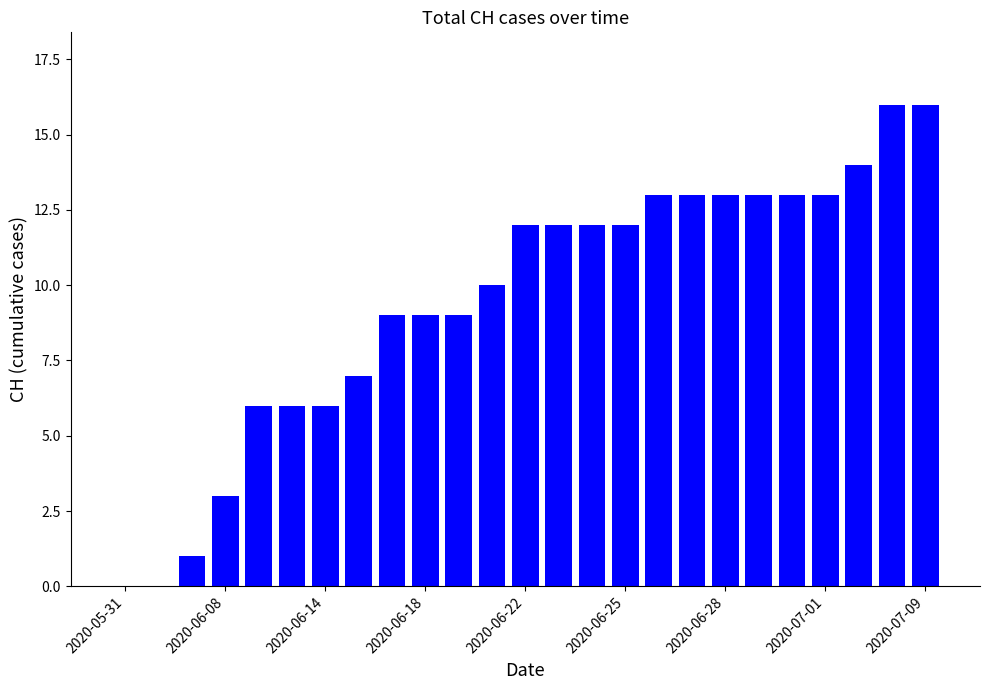

What is the sum of all values?

238